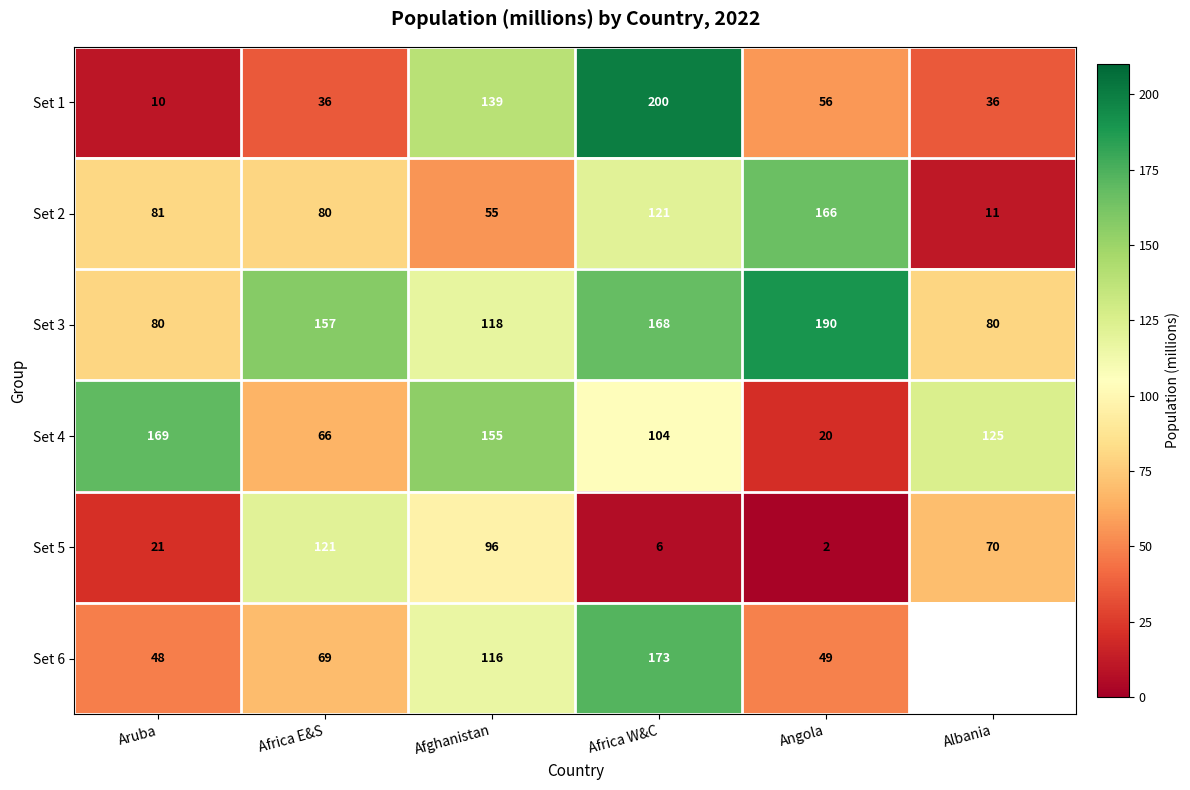

What is the approximate value of Set 2 at Afghanistan?

55